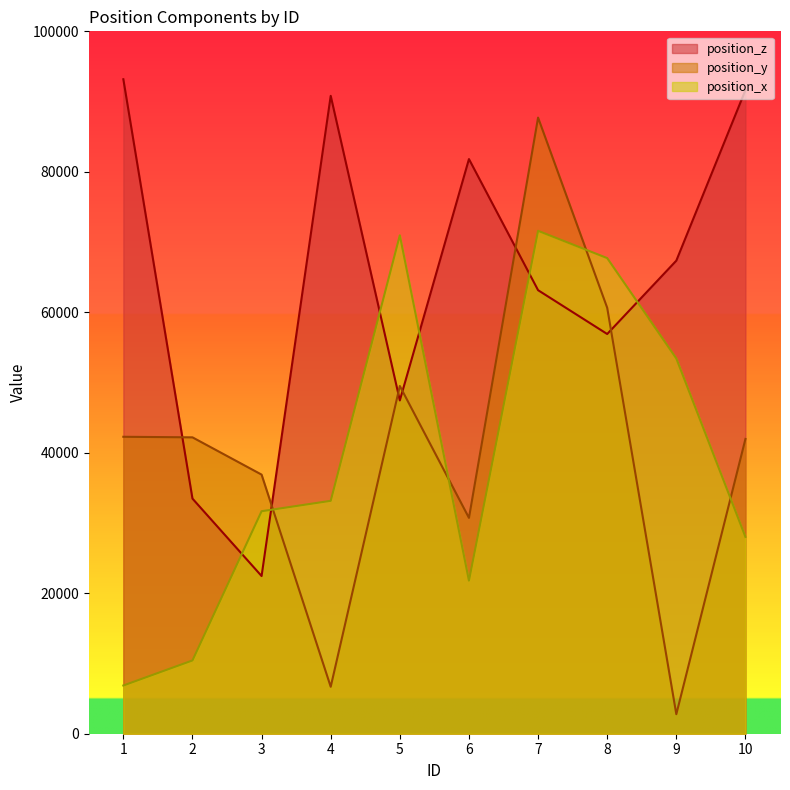

What is the value of the position_z point at the 1st from the left?

93179